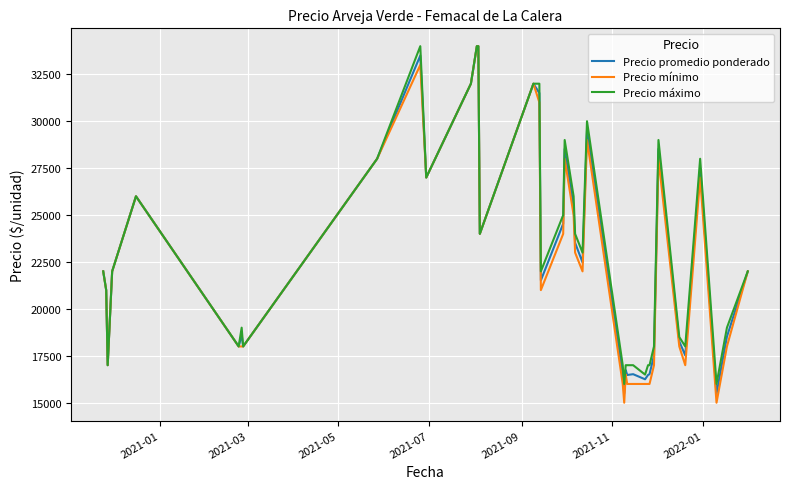

True or false: Precio mínimo has more than 0 interior local peaks.

True